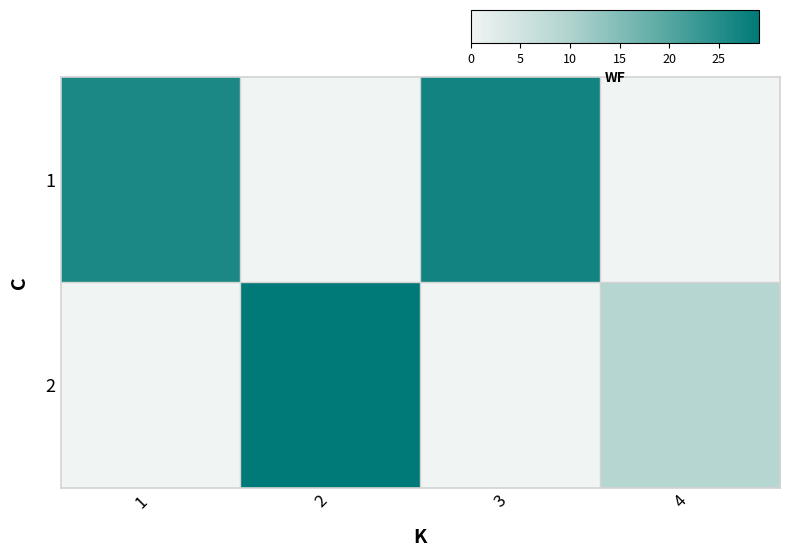

What is the total value across all series at 2?

29